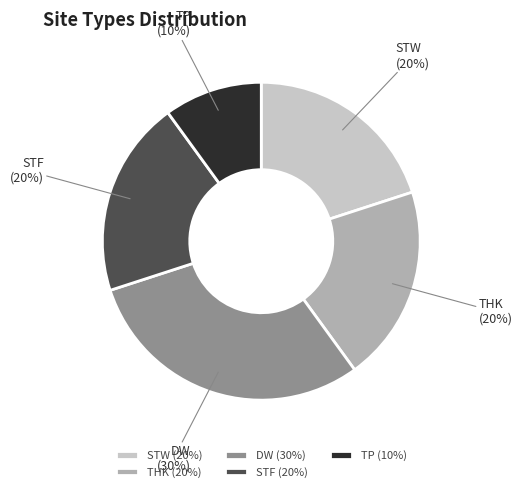

Approximately how many times larger is the value at DW compared to STF?

1.5